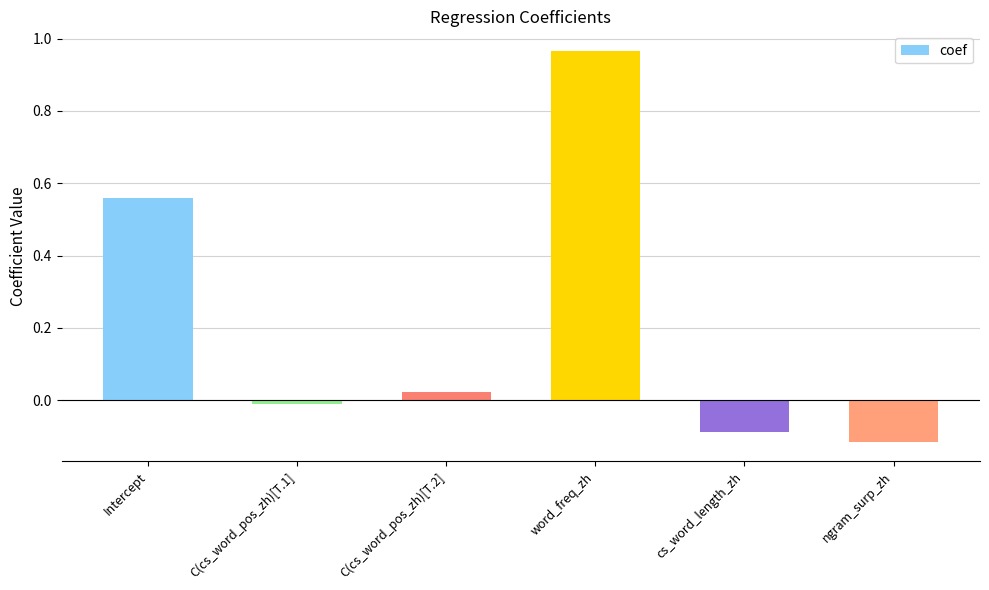

Which label corresponds to the largest value in the chart?

word_freq_zh